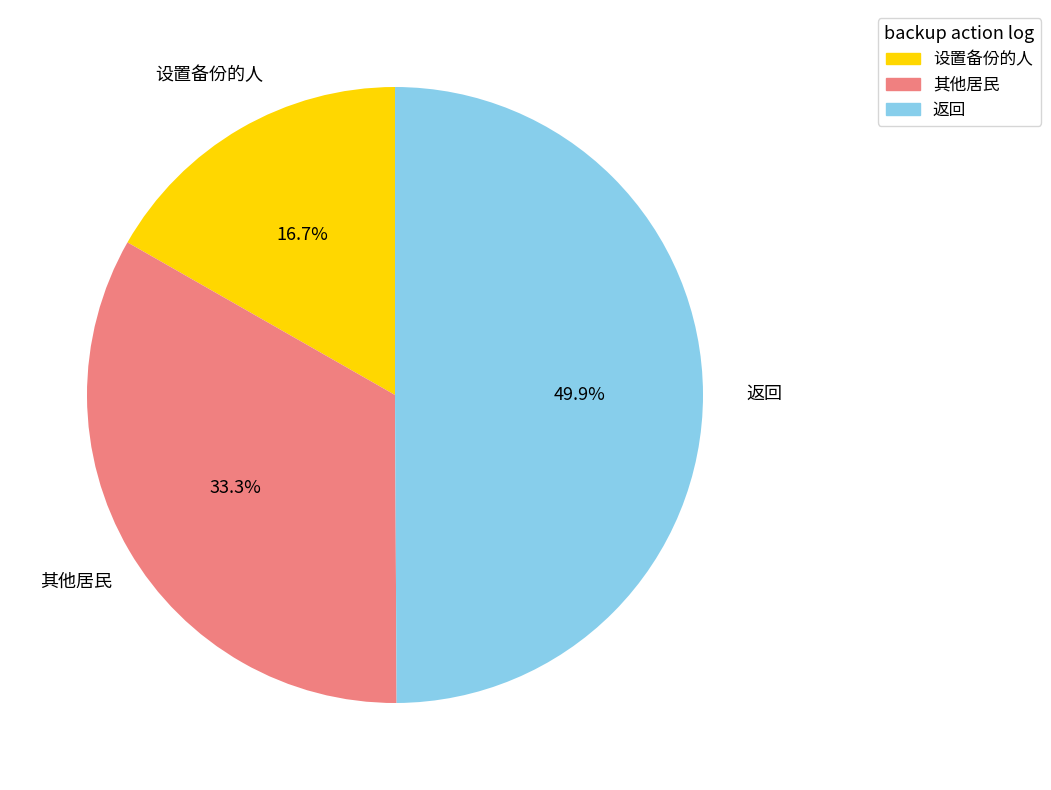

To the nearest percent, what portion does 返回 represent?

50%